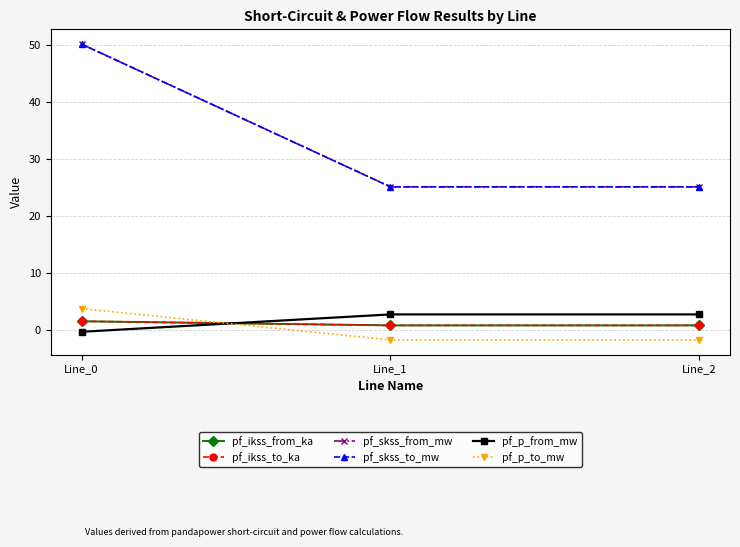

Reading left to right, extract all data points from this chart.

pf_ikss_from_ka: Line_0=1.4	Line_1=0.7	Line_2=0.7
pf_ikss_to_ka: Line_0=1.4	Line_1=0.7	Line_2=0.7
pf_skss_from_mw: Line_0=50.1	Line_1=25.1	Line_2=25.1
pf_skss_to_mw: Line_0=50.1	Line_1=25.1	Line_2=25.1
pf_p_from_mw: Line_0=-0.4	Line_1=2.7	Line_2=2.7
pf_p_to_mw: Line_0=3.7	Line_1=-1.8	Line_2=-1.8